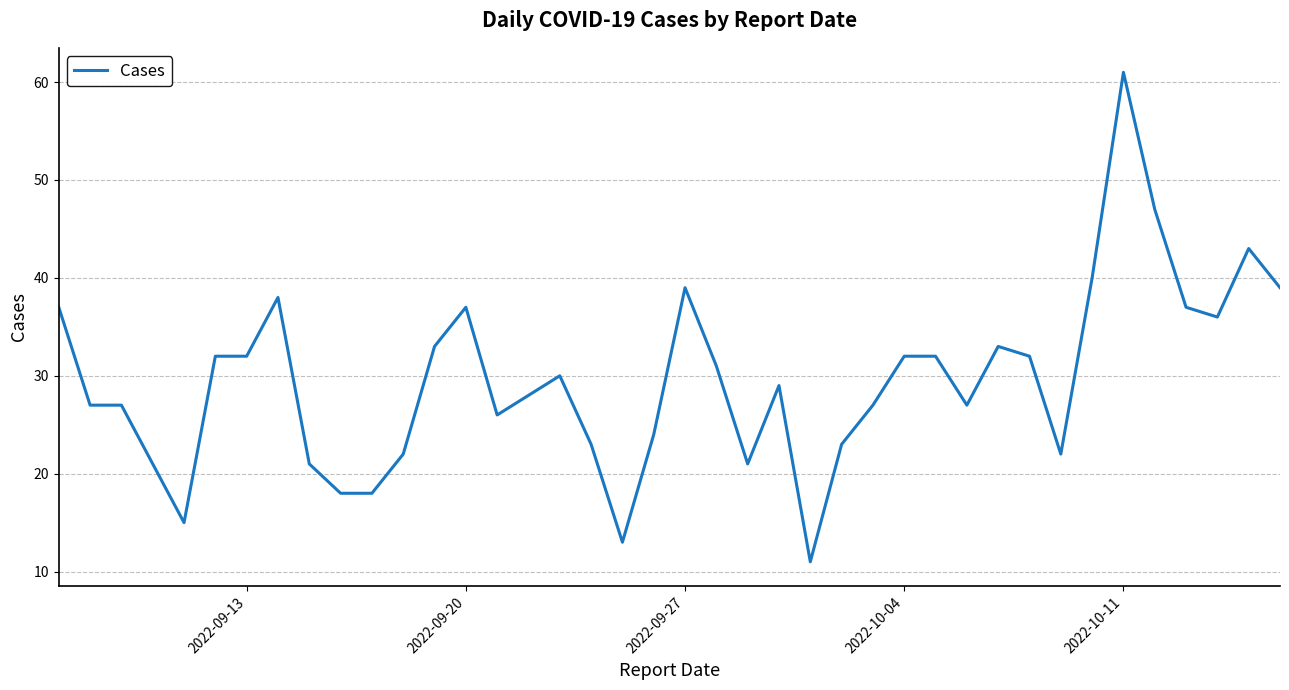

What is the smallest value displayed?

11